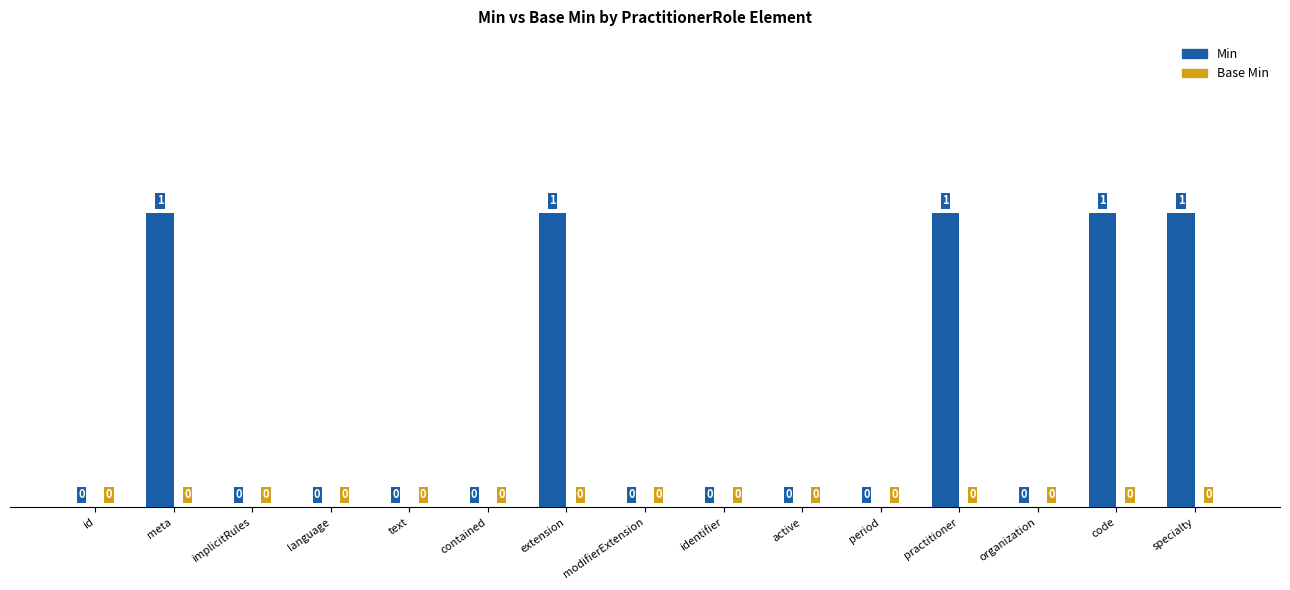

Reading left to right, transcribe all the data shown in this chart.

id=0	meta=1	implicitRules=0	language=0	text=0	contained=0	extension=1	modifierExtension=0	identifier=0	active=0	period=0	practitioner=1	organization=0	code=1	specialty=1